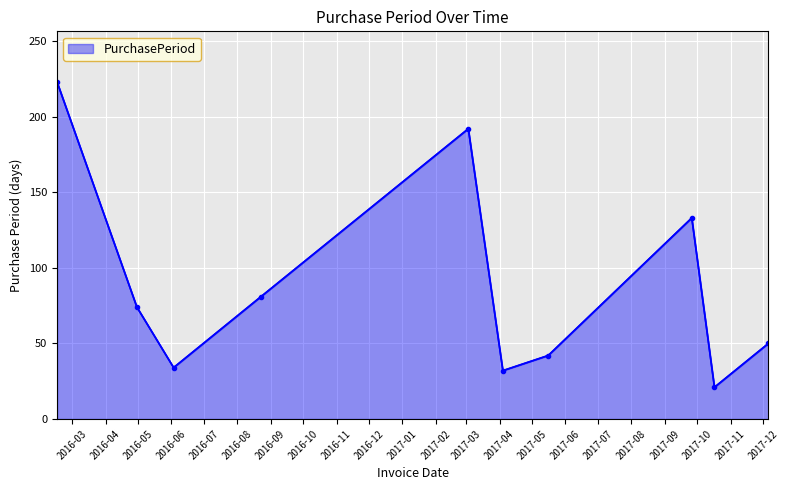

What is the difference between the maximum and minimum values?

202